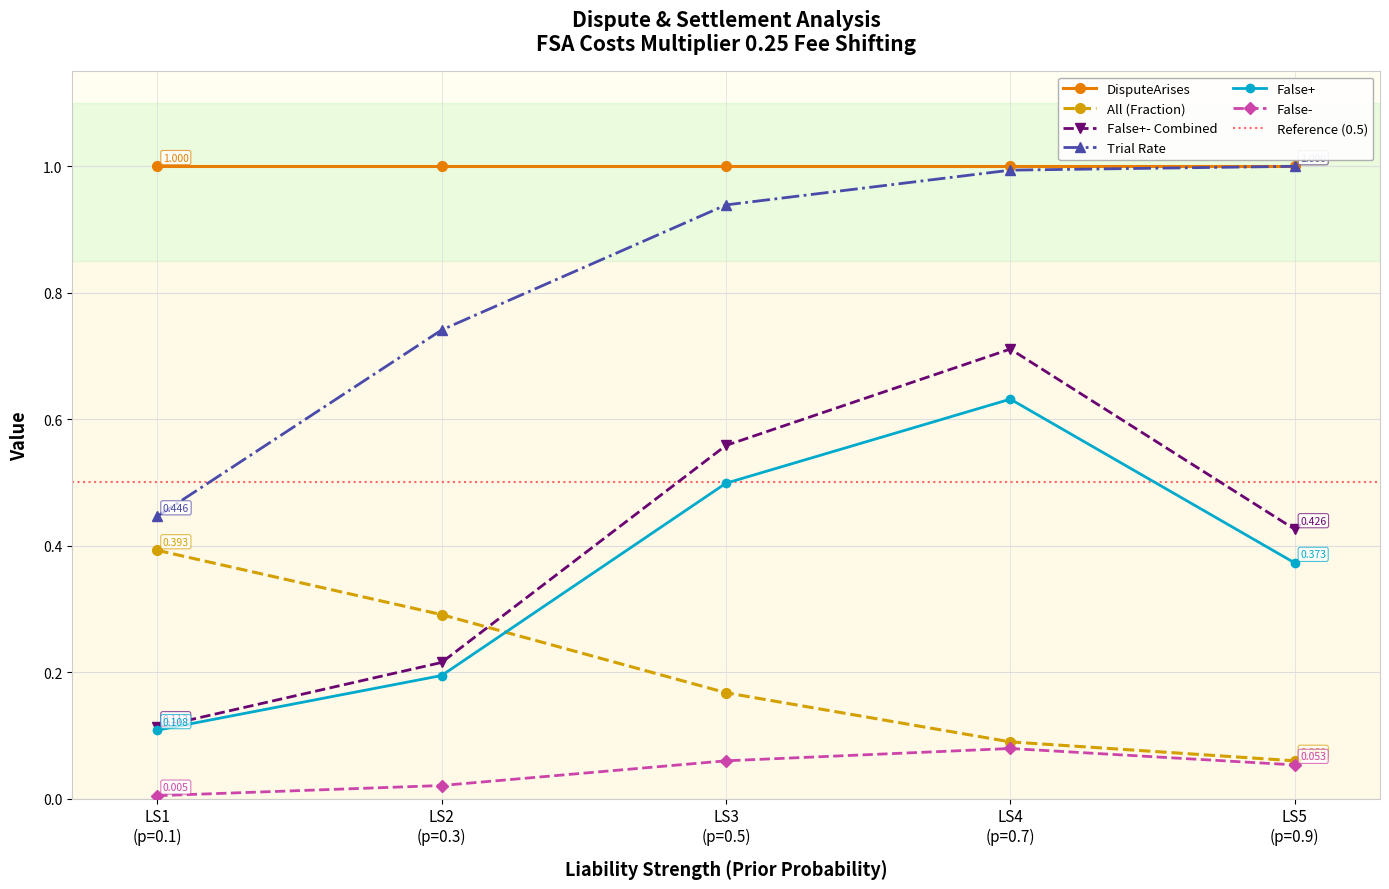

What is the greatest value displayed?

1.0